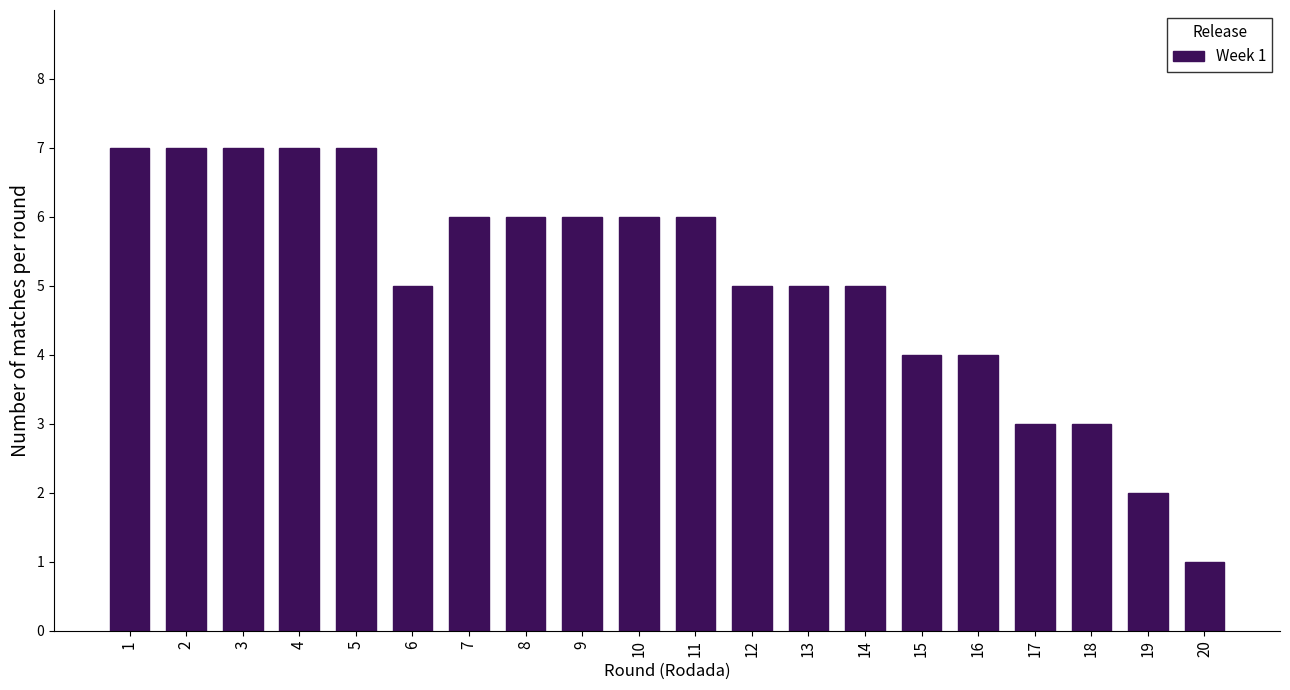

Reading left to right, what are all the values shown in this chart?

7	7	7	7	7	5	6	6	6	6	6	5	5	5	4	4	3	3	2	1